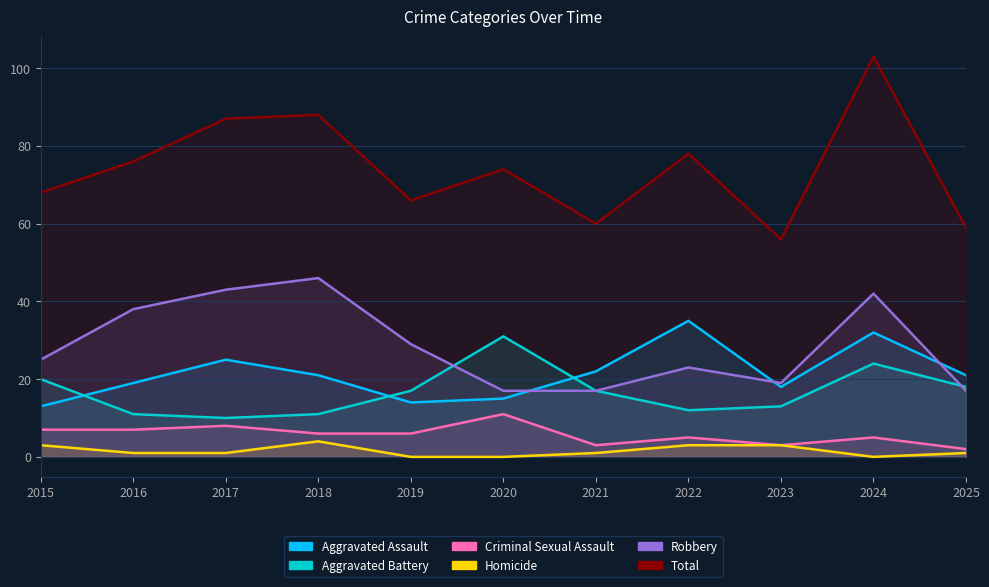

What is the highest value of the Aggravated Battery series?

31